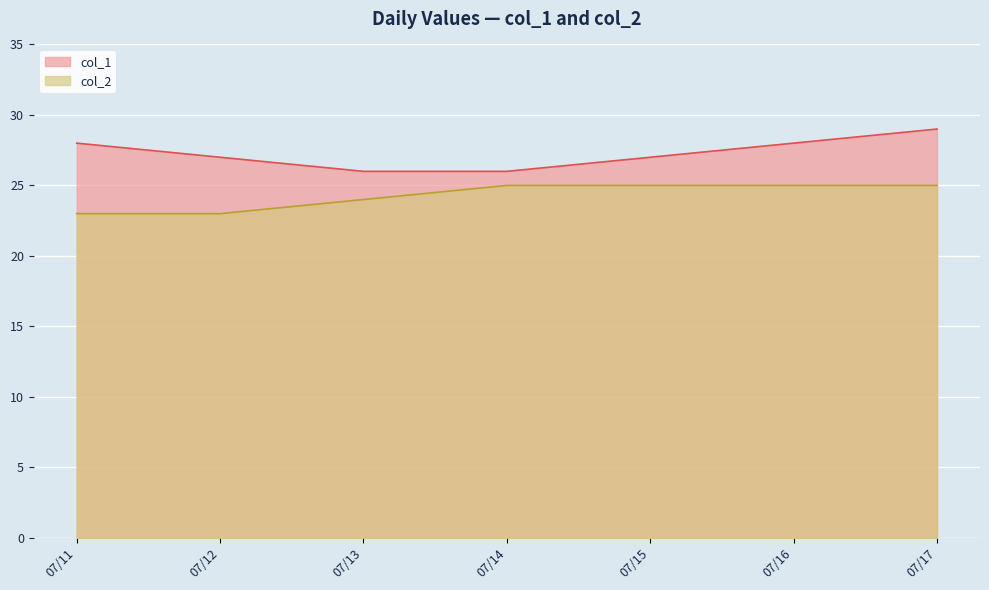

How many data points in col_2 are less than 25?

3